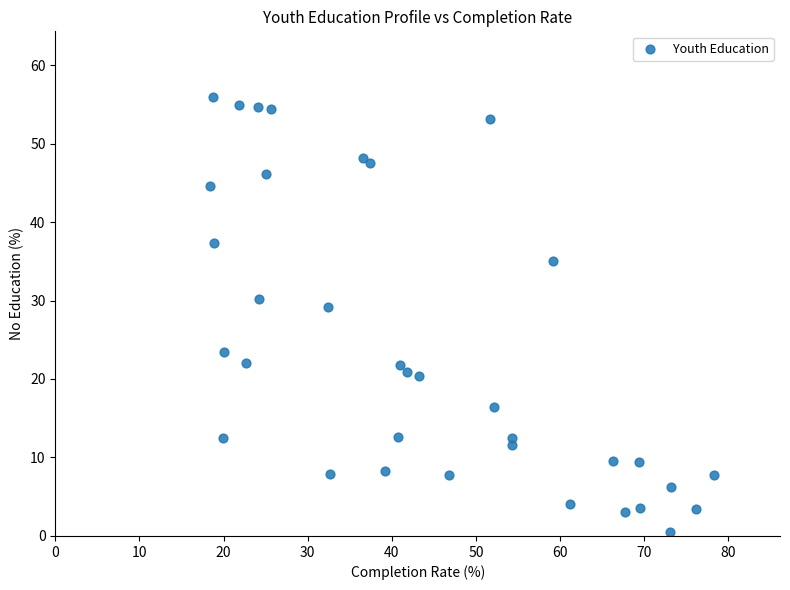

What Y value in the scatter plot is closest to 28?

29.1